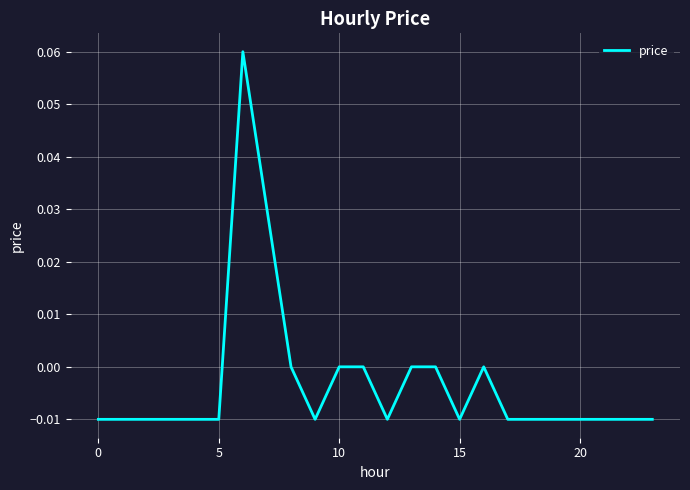

Is this an area chart (filled region under the line)?

No